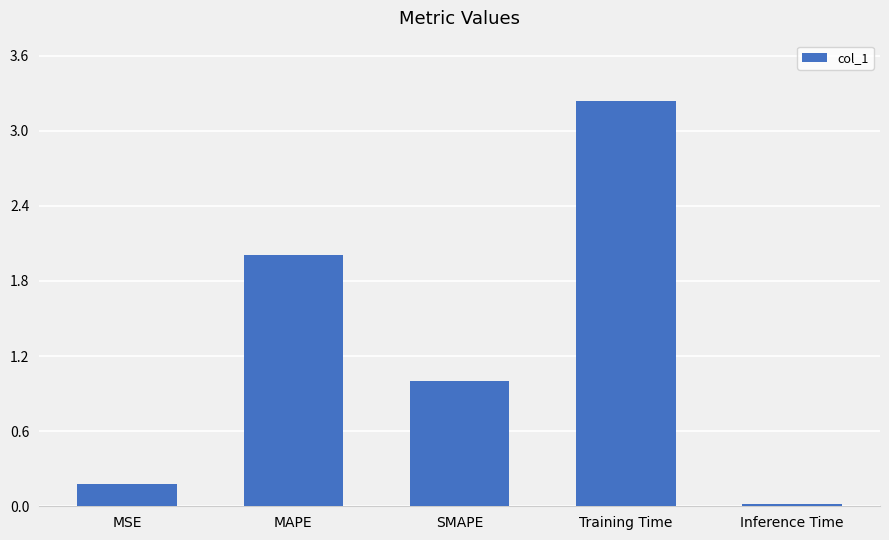

True or false: the data shows 0.3 at MSE.

False